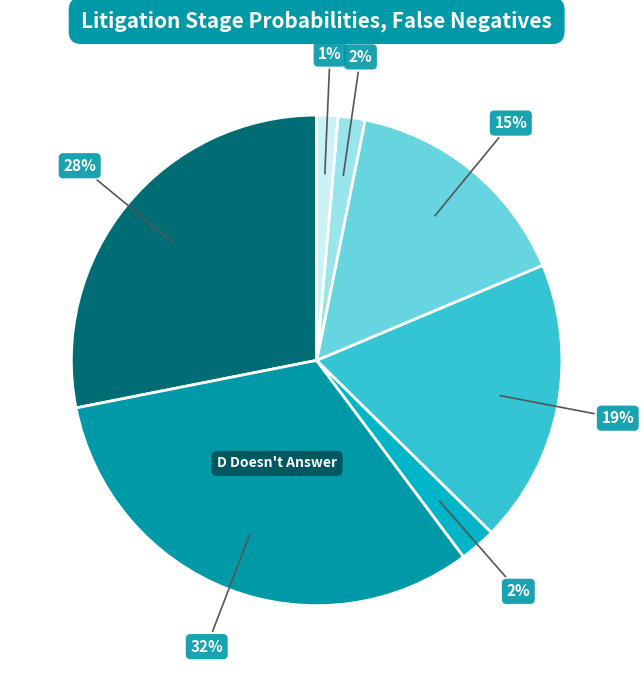

To the nearest percent, what is the difference between the largest and smallest slice percentages?

31%